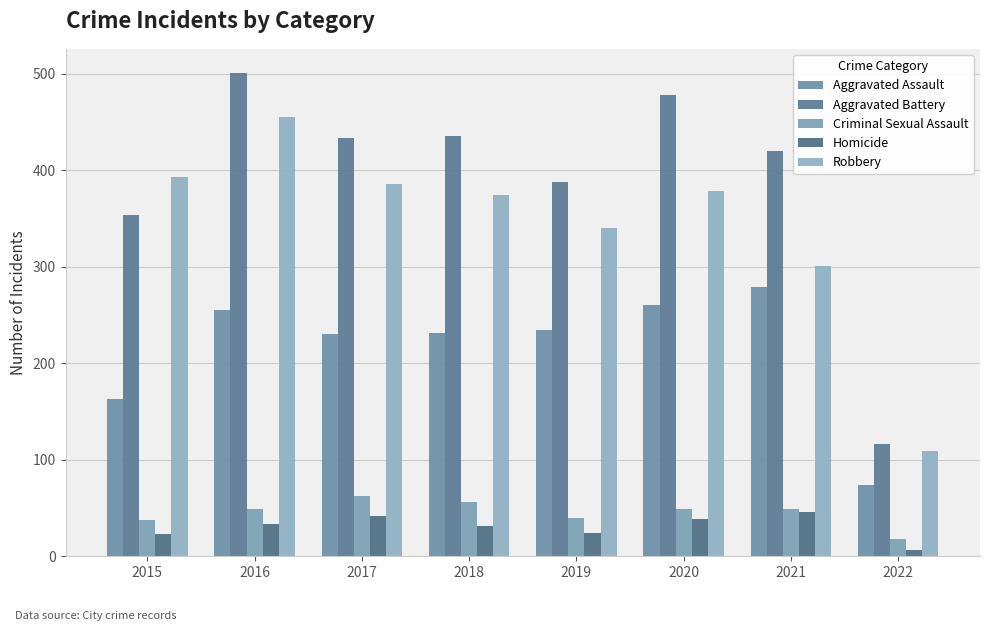

What is the value of the Robbery bar at the 6th from the left?

379